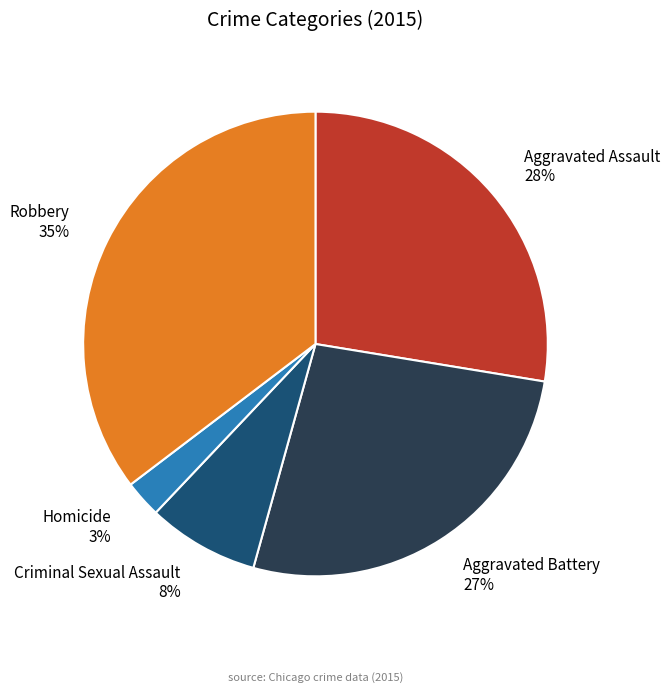

Between Homicide and Criminal Sexual Assault, which is larger?

Criminal Sexual Assault